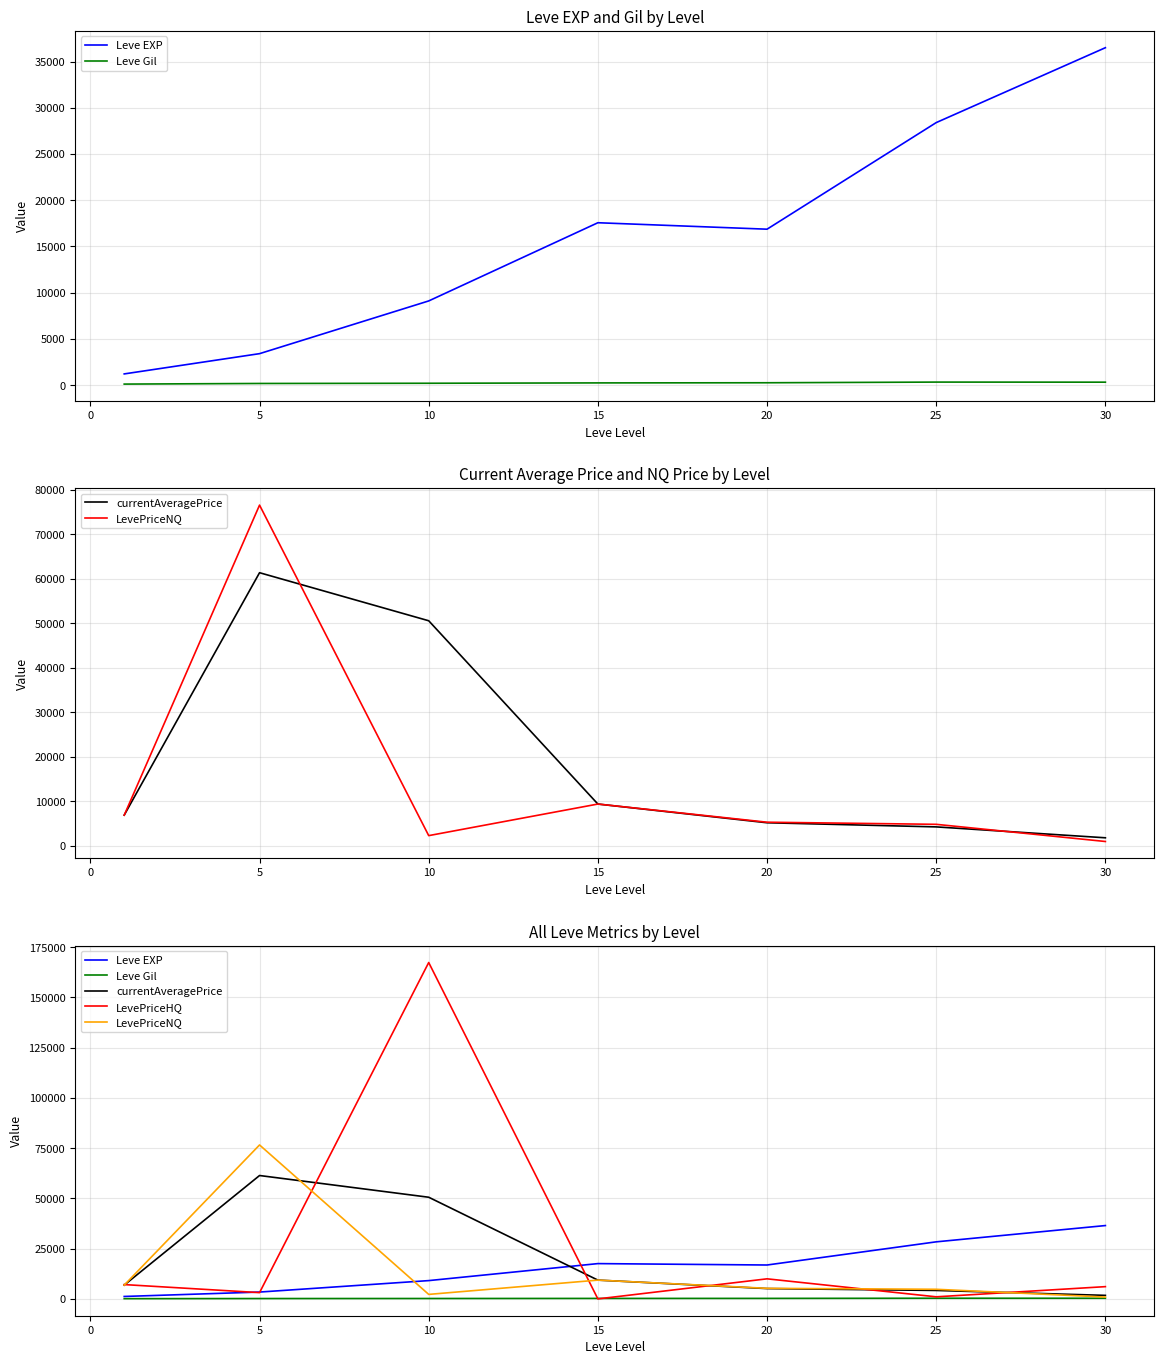

What is the difference between the maximum and minimum values in the Leve EXP series?

35279.2